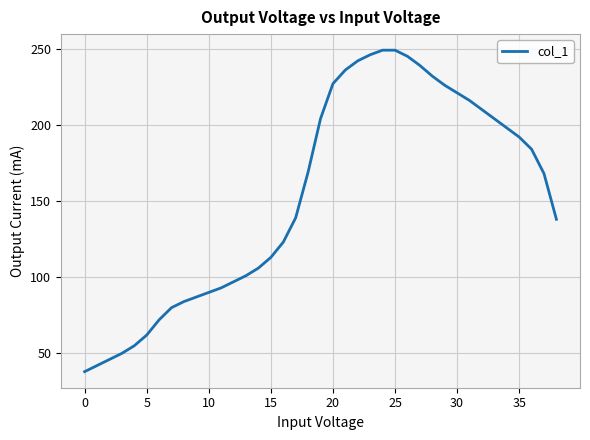

Reading right to left, what are all the values shown in this chart?

138	168	184	192	198	204	210	216	221	226	232	239	245	249	249	246	242	236	227	204	169	139	123	113	106	101	97	93	90	87	84	80	72	62	55	50	46	42	38